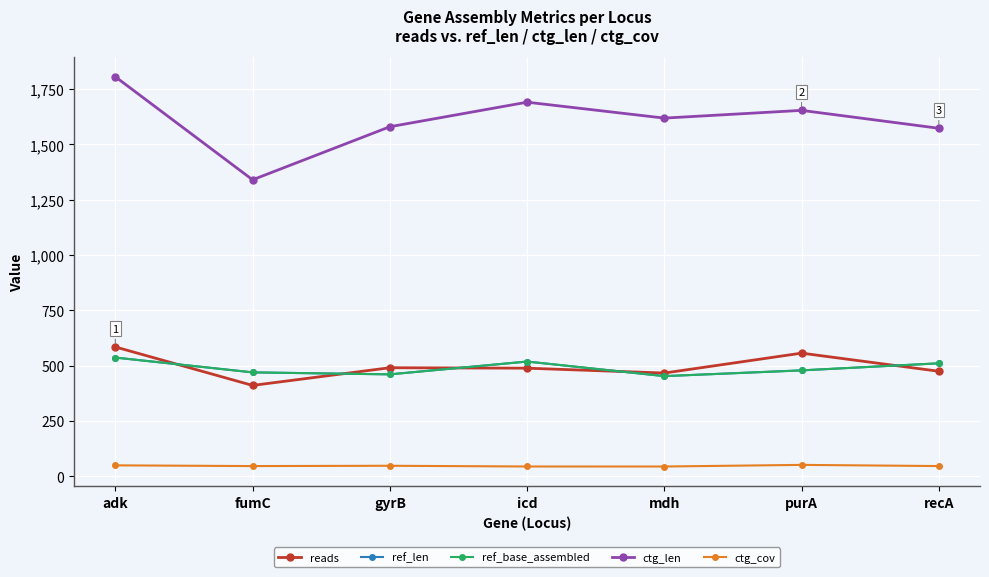

What is the sum of all reads values?

3468.0